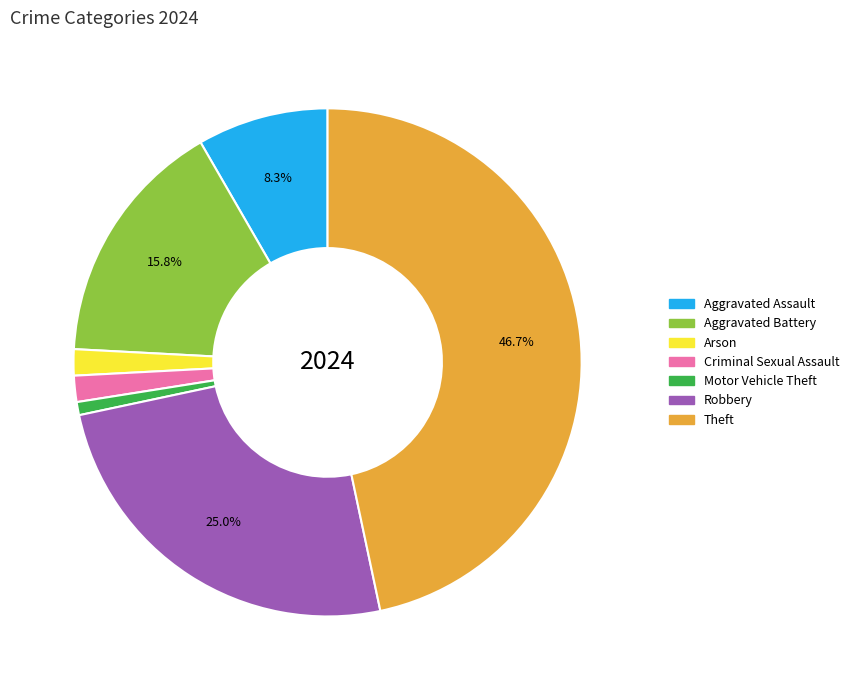

Is there any slice that represents more than half of the pie?

No